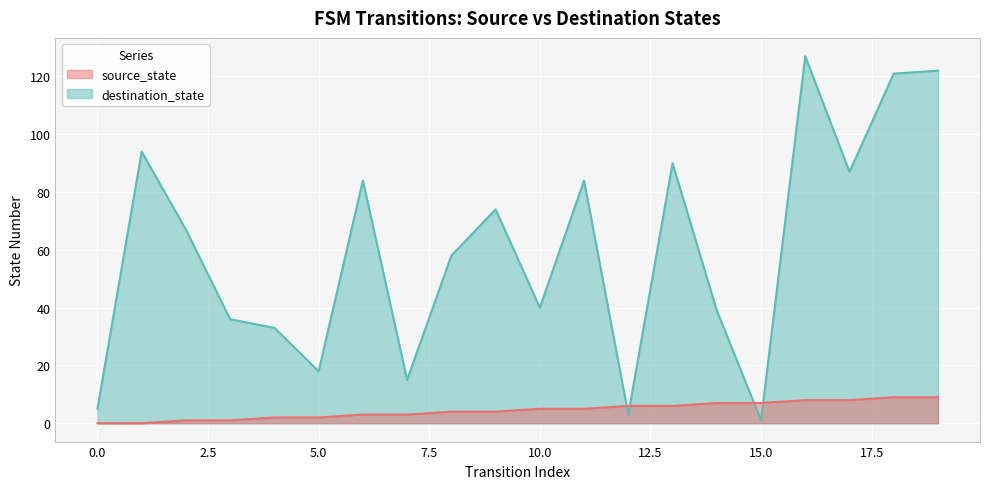

Count the number of data series in this chart.

2